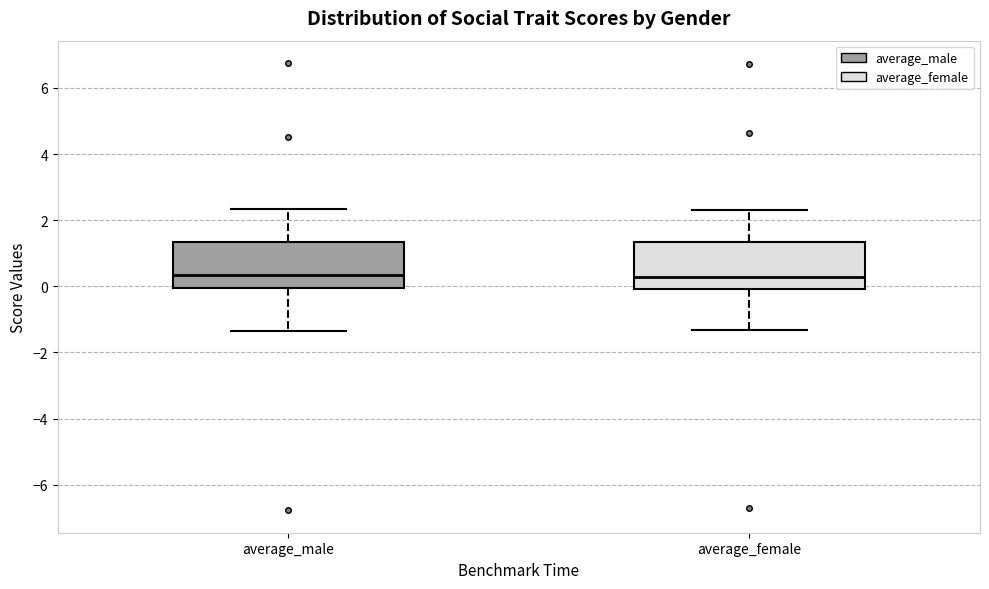

Reading left to right, read every box against the y-axis: the position of its median line, the range the box covers, and the ends of its whiskers. The values are not printed on the chart, so give them approximately, as read against the axis.

average_male: median 0.4, box 0.0 to 1.4, whiskers -1.4 to 2.4
average_female: median 0.2, box 0.0 to 1.4, whiskers -1.4 to 2.4